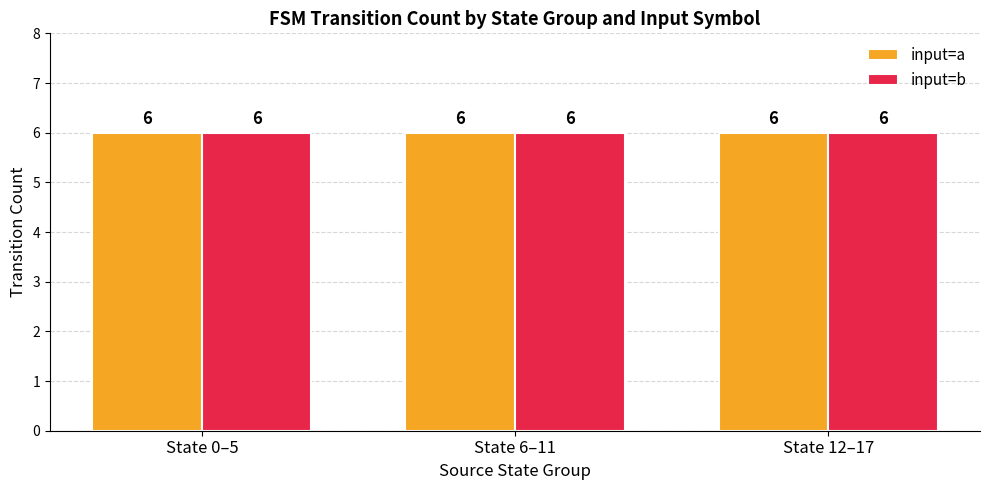

The output_symbol=0 (count) series shows 11 at state 0-5. True or false?

False